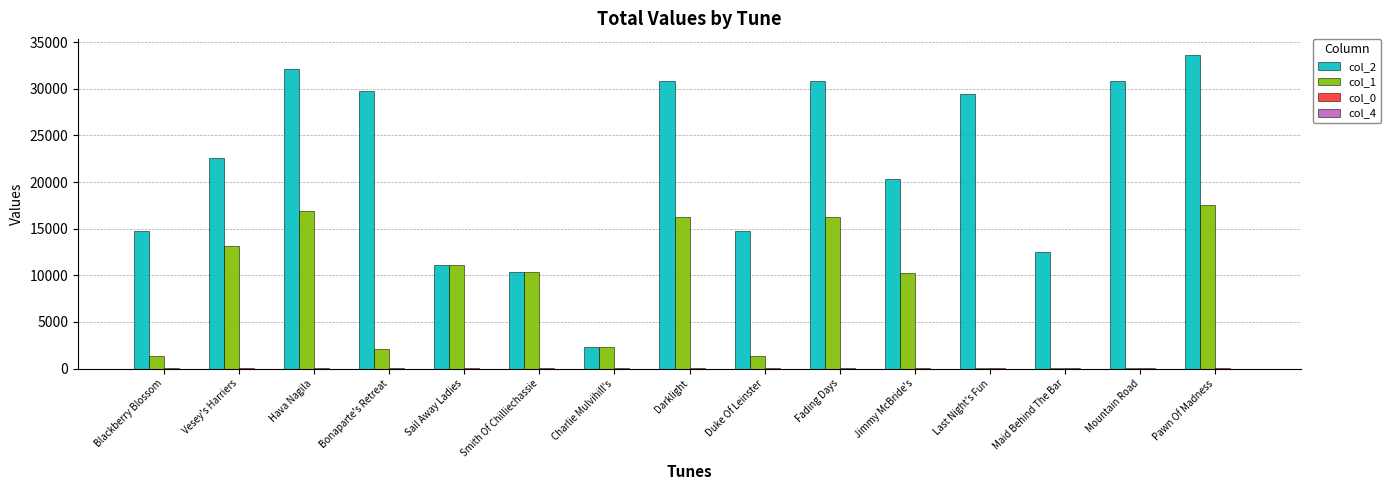

Which series has the widest spread of values?

col_2